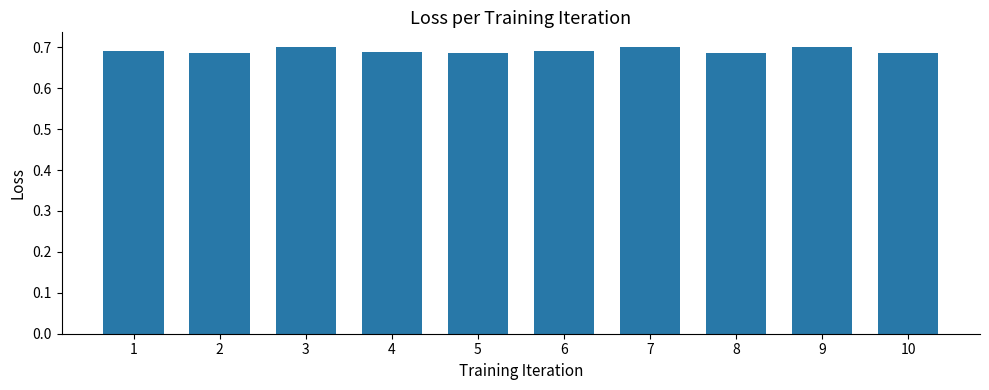

What is the sum of the values at 6 and 9?

1.4